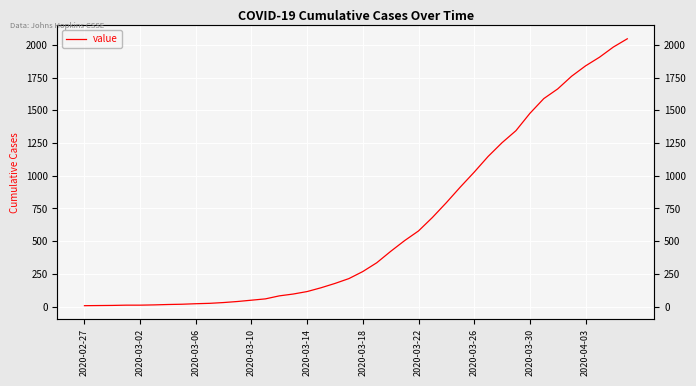

What position from the left is 13?

14